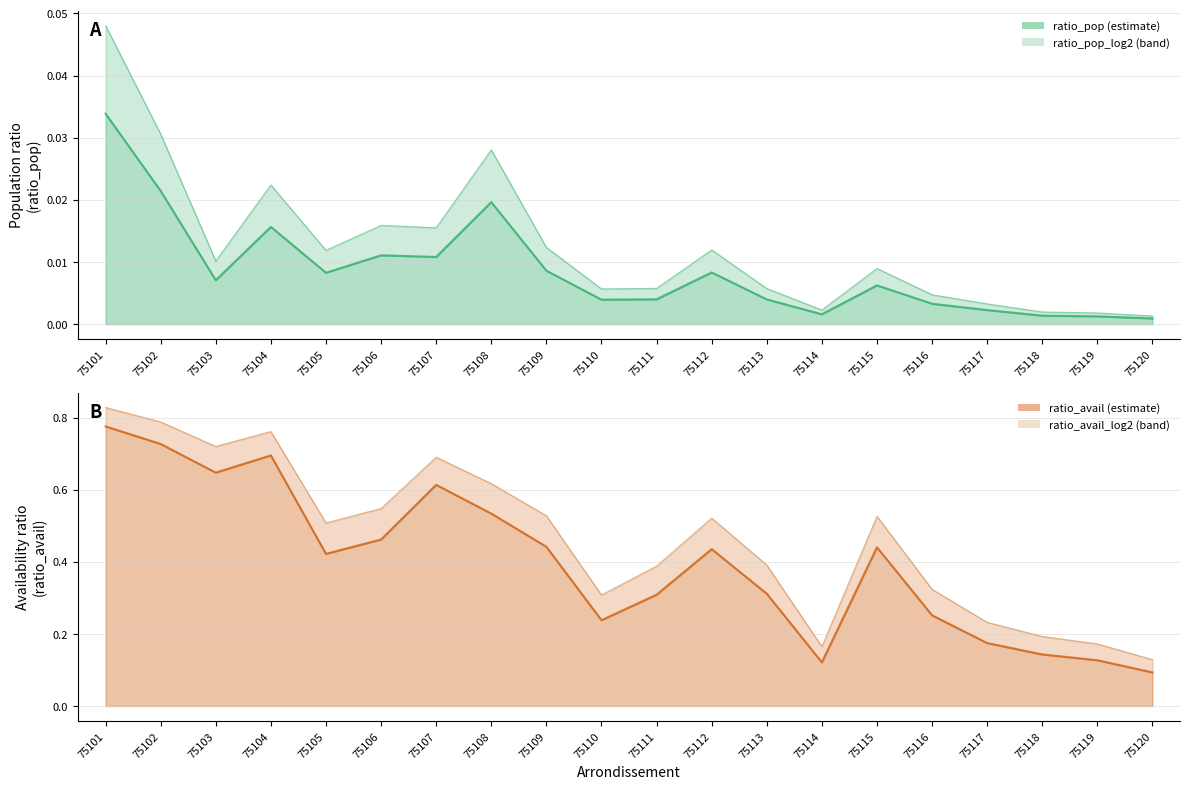

Reading left to right, what are all the values shown in this chart?

ratio_pop_line: 0.0	0.0	0.0	0.0	0.0	0.0	0.0	0.0	0.0	0.0	0.0	0.0	0.0	0.0	0.0	0.0	0.0	0.0	0.0	0.0
ratio_pop_log2_line: 0.0	0.0	0.0	0.0	0.0	0.0	0.0	0.0	0.0	0.0	0.0	0.0	0.0	0.0	0.0	0.0	0.0	0.0	0.0	0.0
ratio_avail_line: 0.8	0.7	0.6	0.7	0.4	0.5	0.6	0.5	0.4	0.2	0.3	0.4	0.3	0.1	0.4	0.3	0.2	0.1	0.1	0.1
ratio_avail_log2_line: 0.8	0.8	0.7	0.8	0.5	0.5	0.7	0.6	0.5	0.3	0.4	0.5	0.4	0.2	0.5	0.3	0.2	0.2	0.2	0.1